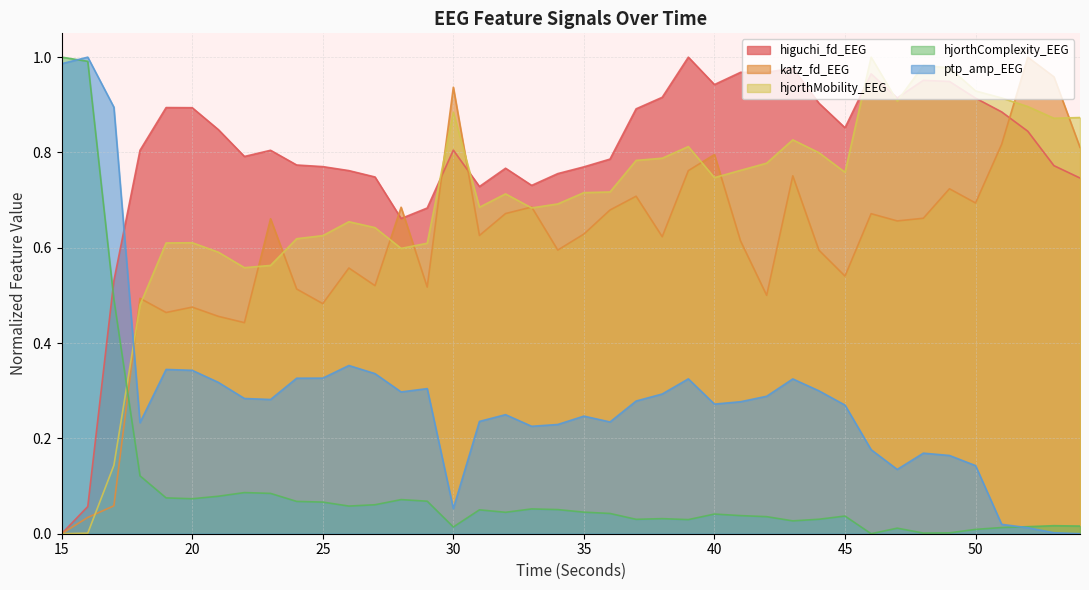

What is the spread (max minus min) of values at 23?

0.7